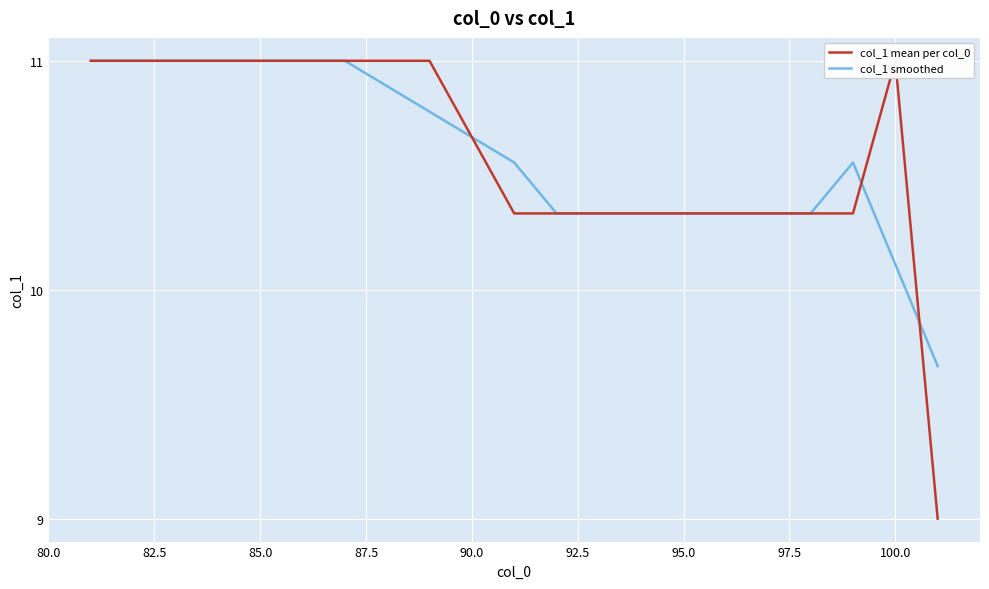

What is the maximum value for col_1 smoothed?

11.0